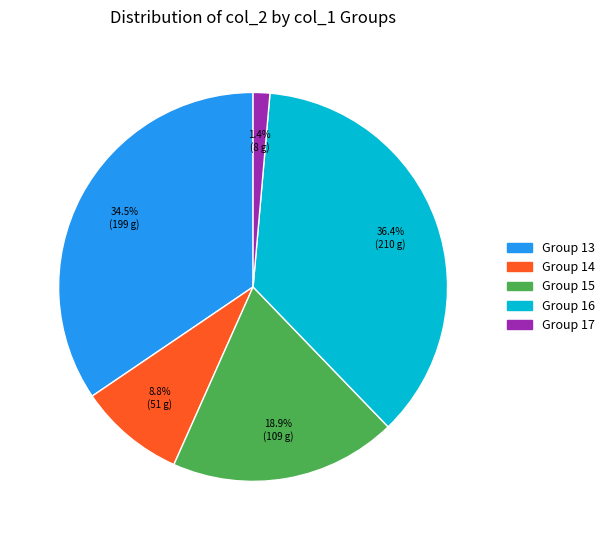

Is there any slice that represents more than half of the pie?

No